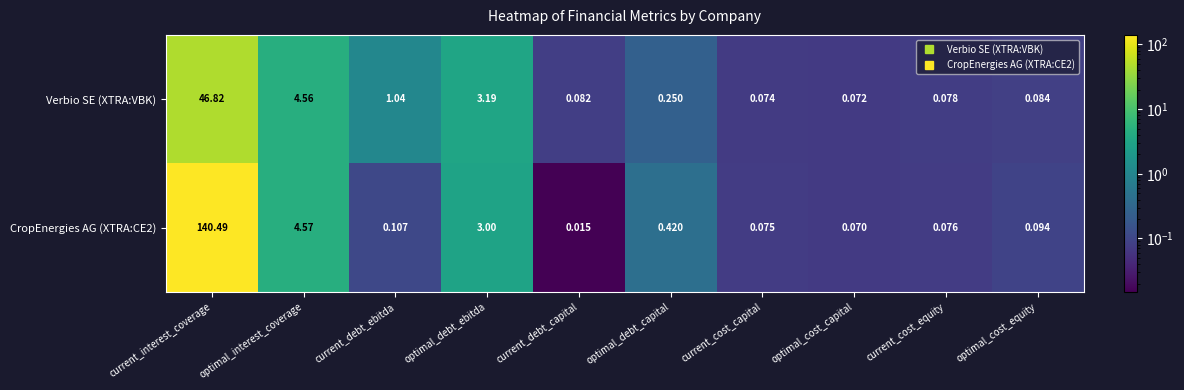

At which label is CropEnergies AG (XTRA:CE2) closest to 70?

optimal_interest_coverage